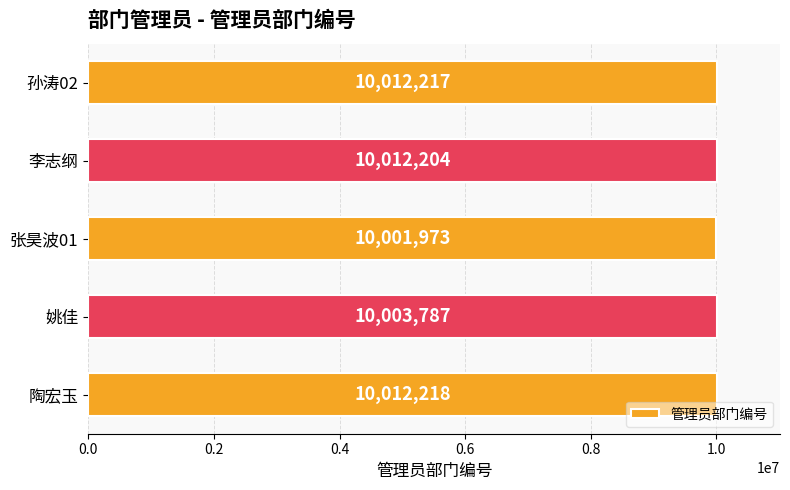

Approximately how many times larger is the value at 孙涛02 compared to 张昊波01?

1.0